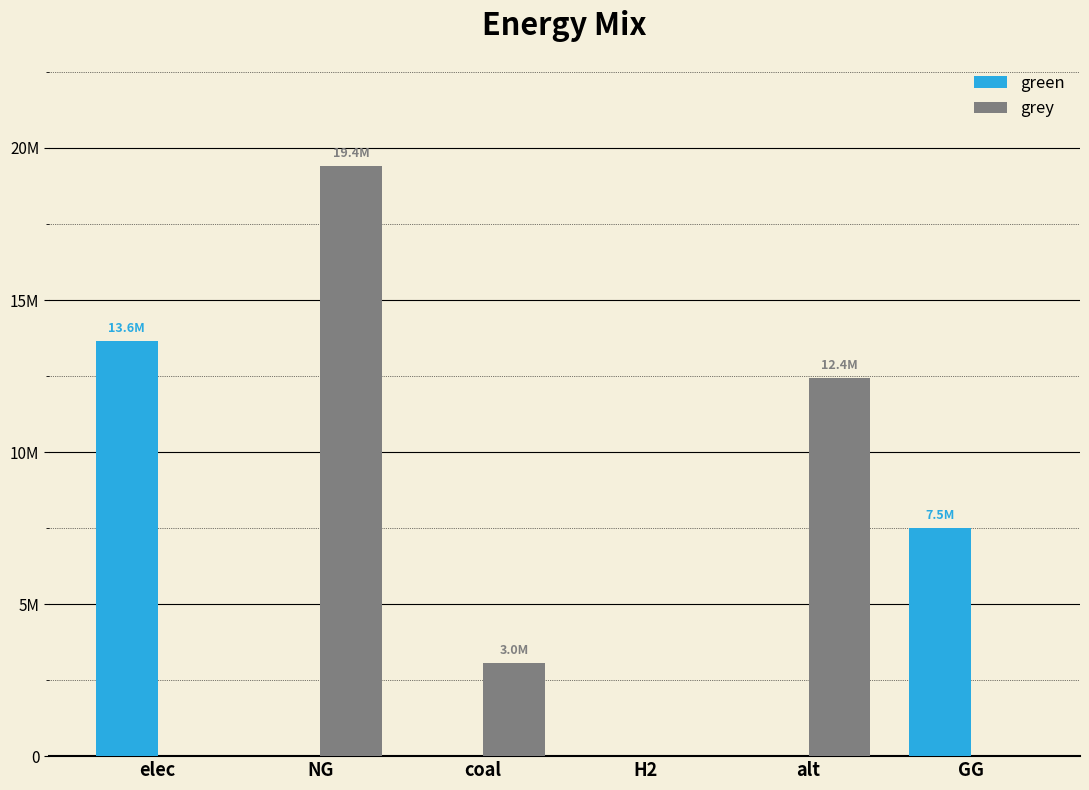

List the series in order of their overall mean, lowest first.

green, grey